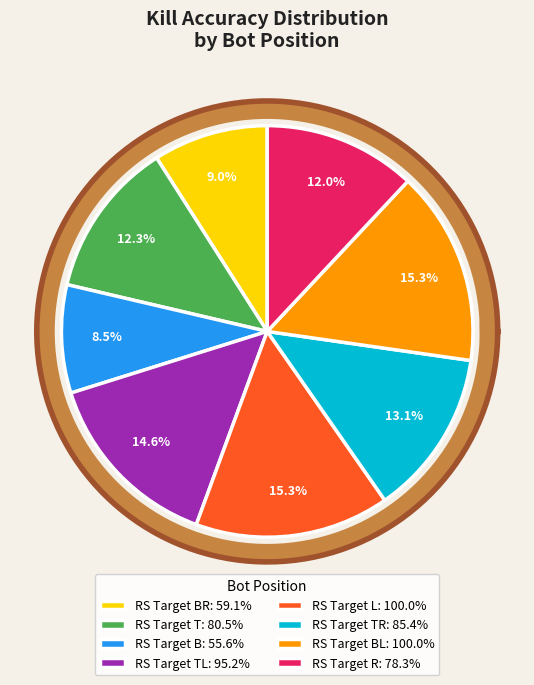

The RS Target B slice represents 19% of the pie. True or false?

False